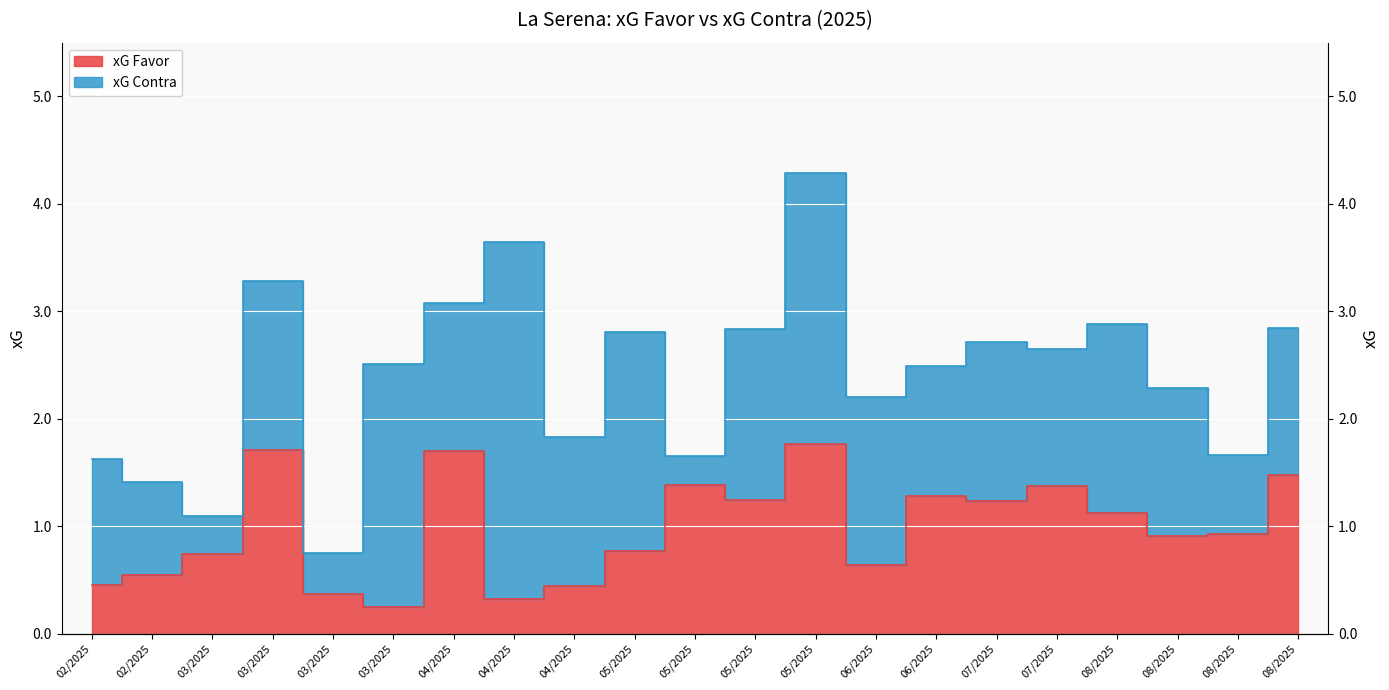

Where is the data nearest to the value 1?

08/2025